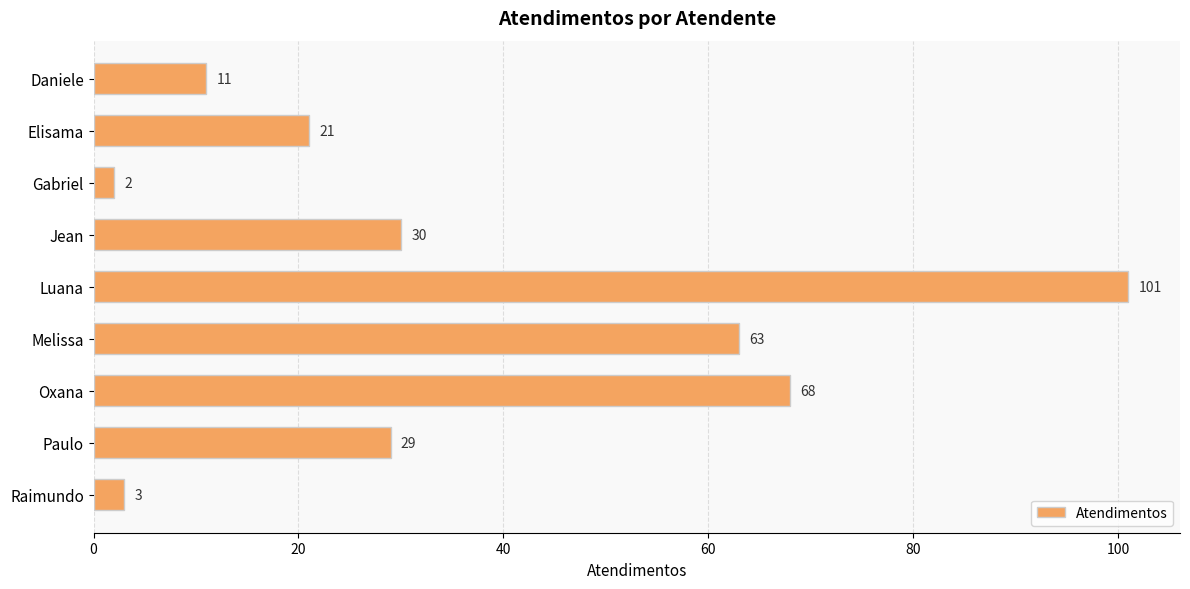

What is the ratio of the value at Daniele to the value at Raimundo?

3.7